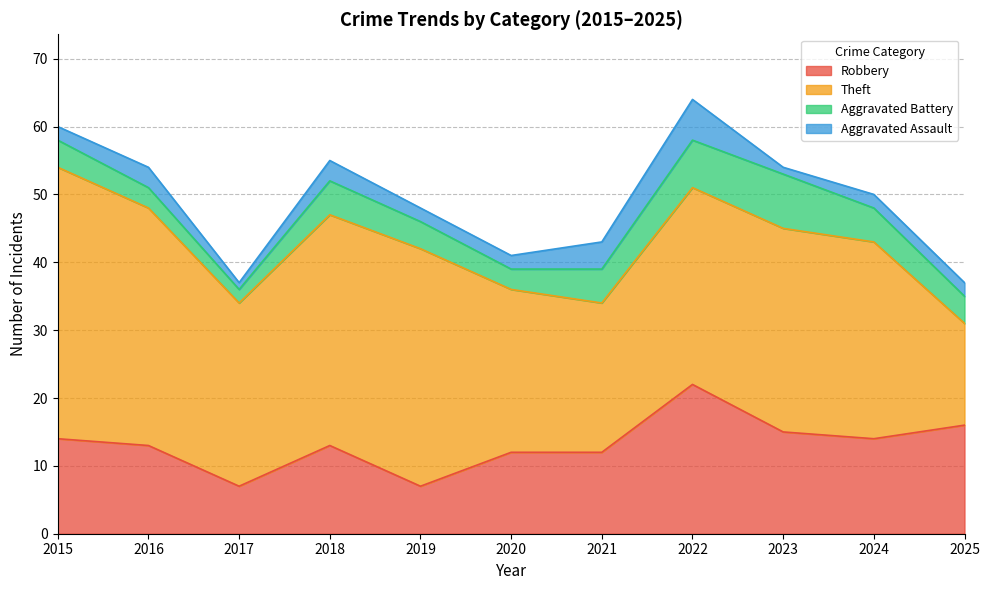

What value does the Aggravated Assault series have at 2020?

2